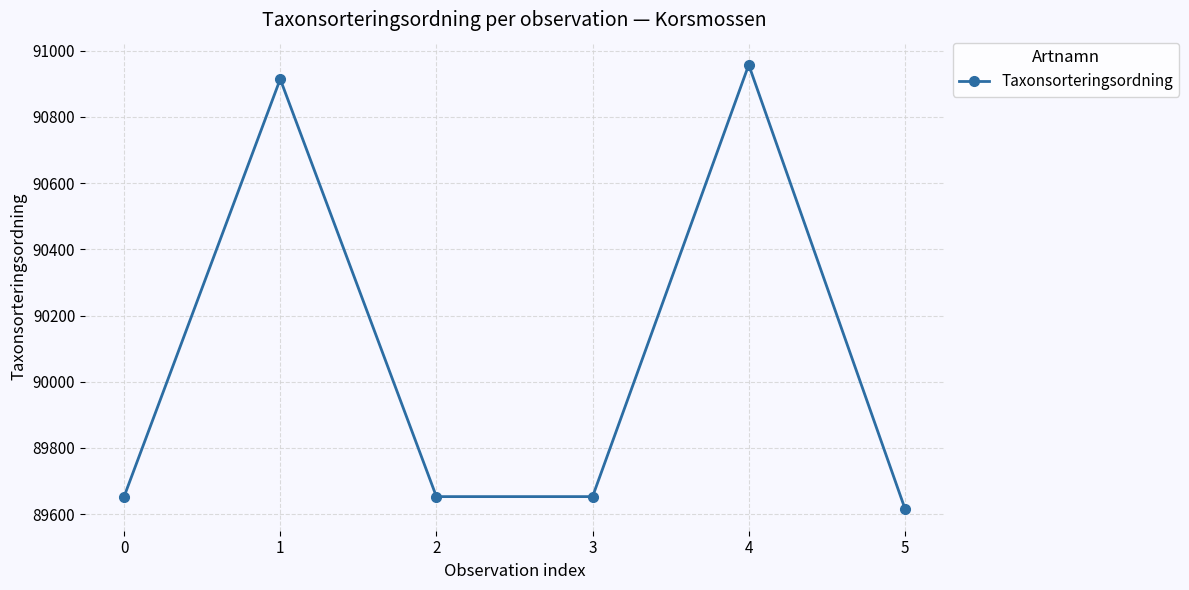

What is the difference between the second highest and minimum values?

1297